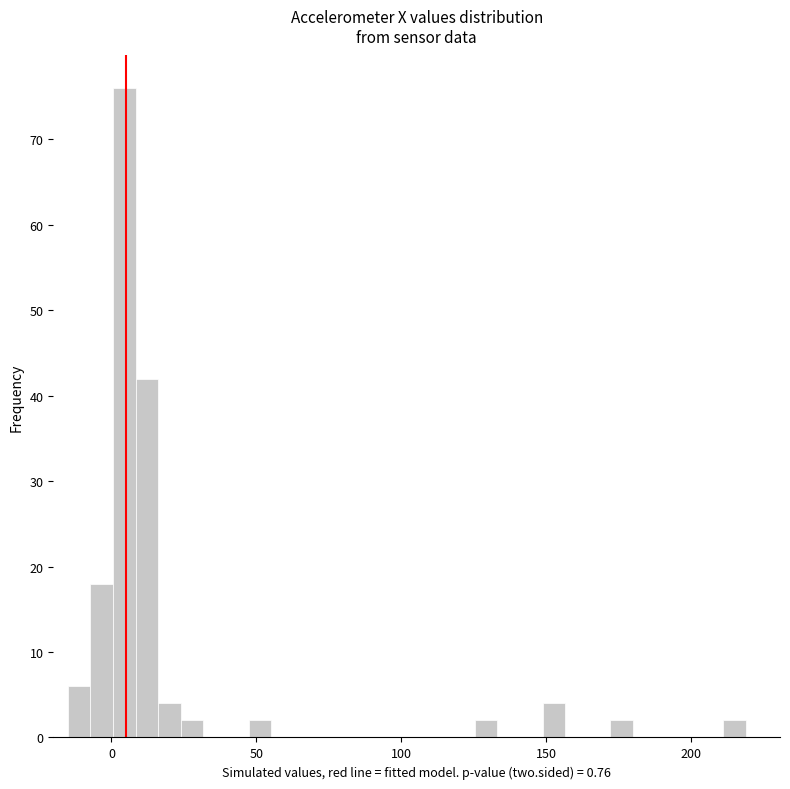

Read against the x-axis, roughly where is the centre of the tallest bar?

5